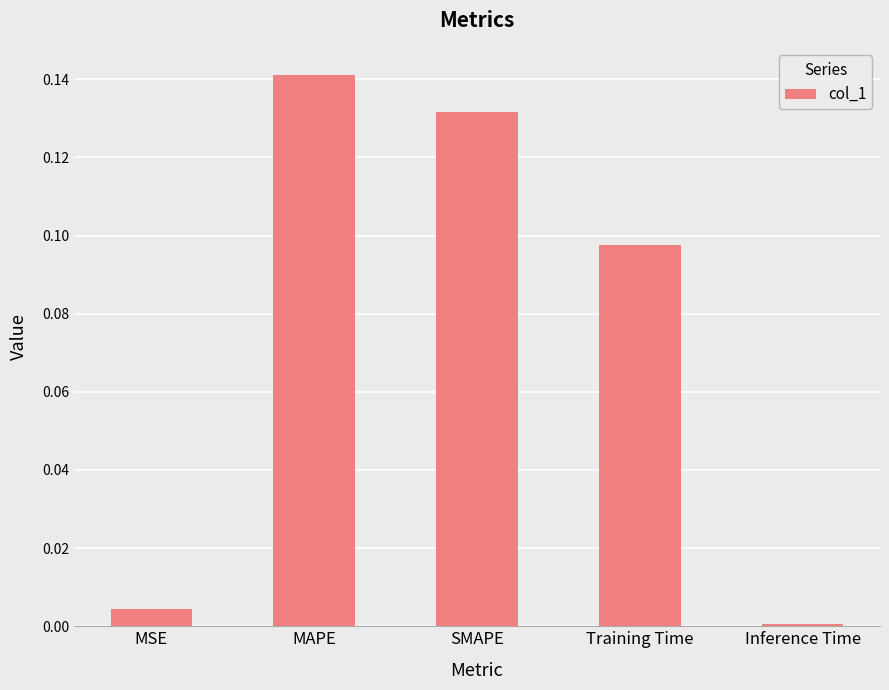

Count the number of data series in this chart.

1